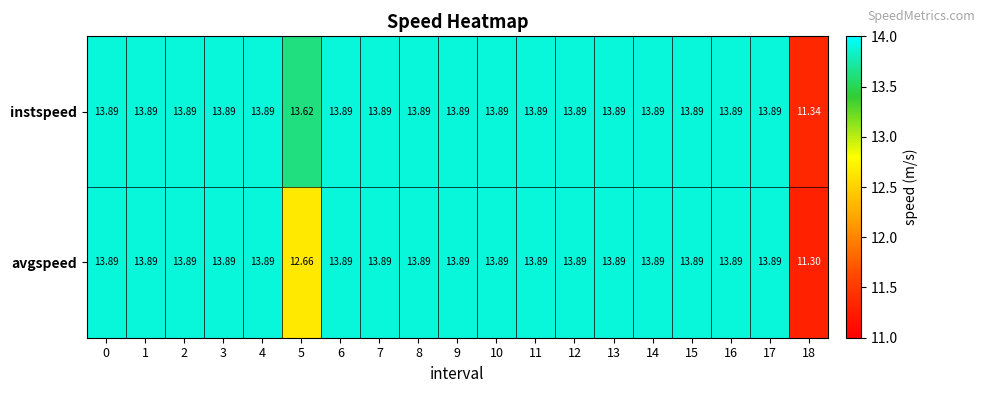

Which series has the largest total across all categories?

instspeed